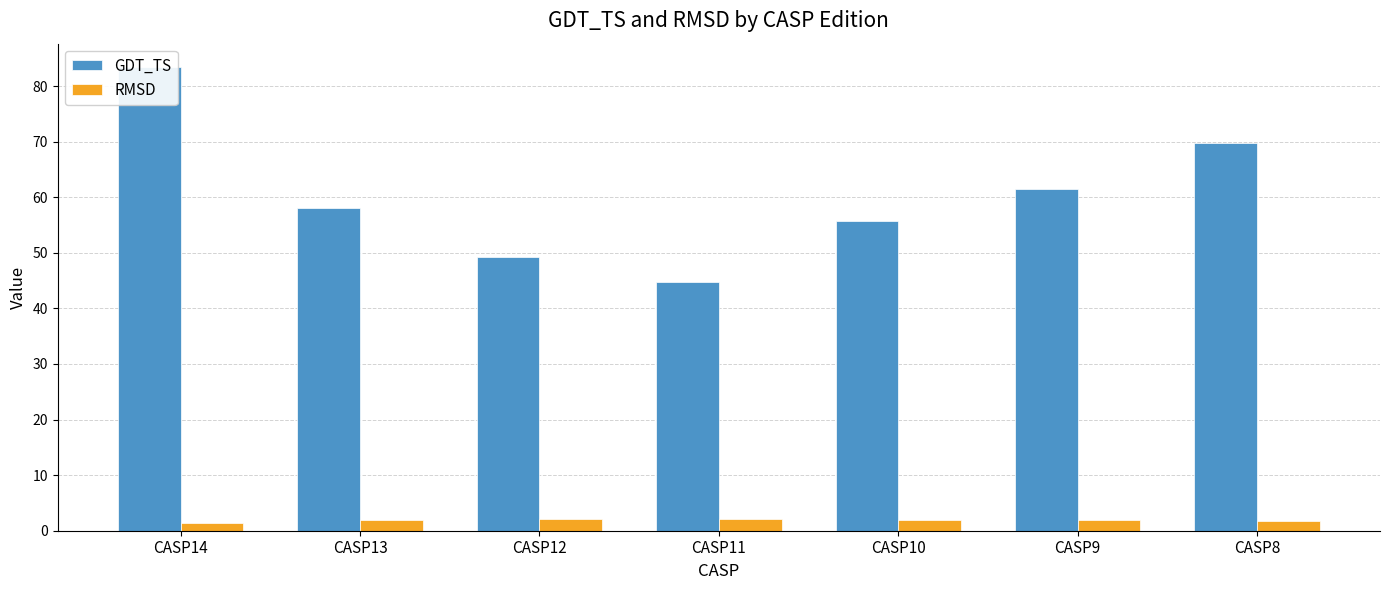

What is the minimum value for RMSD?

1.3